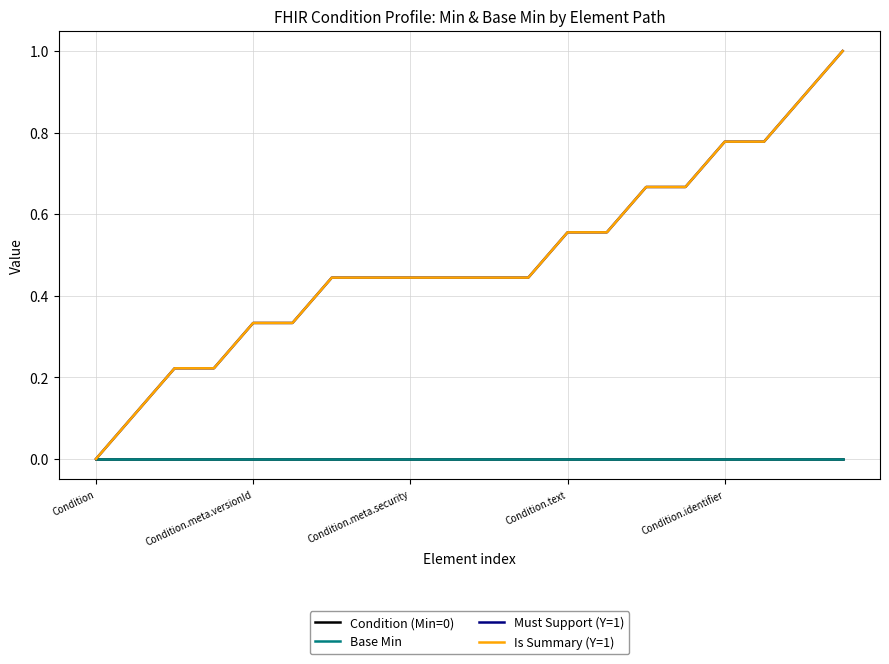

Is this an area chart (filled region under the line)?

No